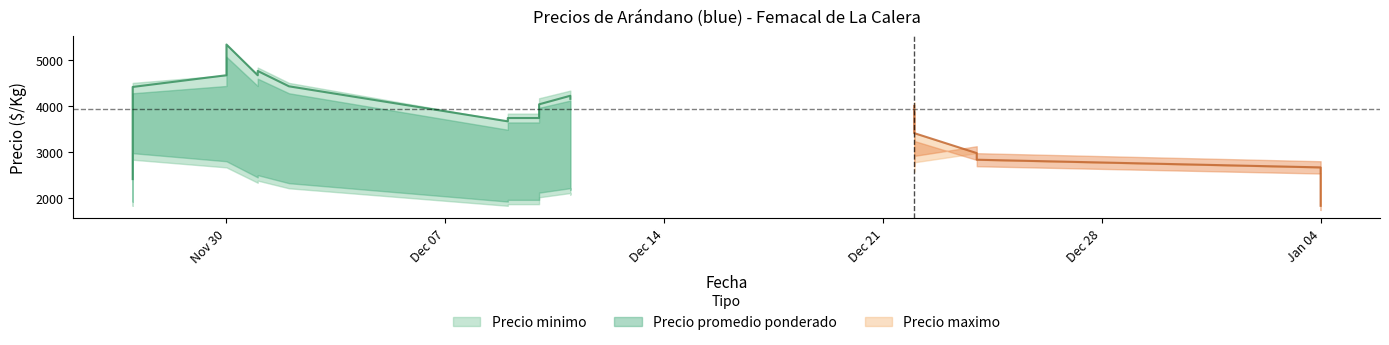

What is the value of the Precio minimo point at the 14th from the left?

1946